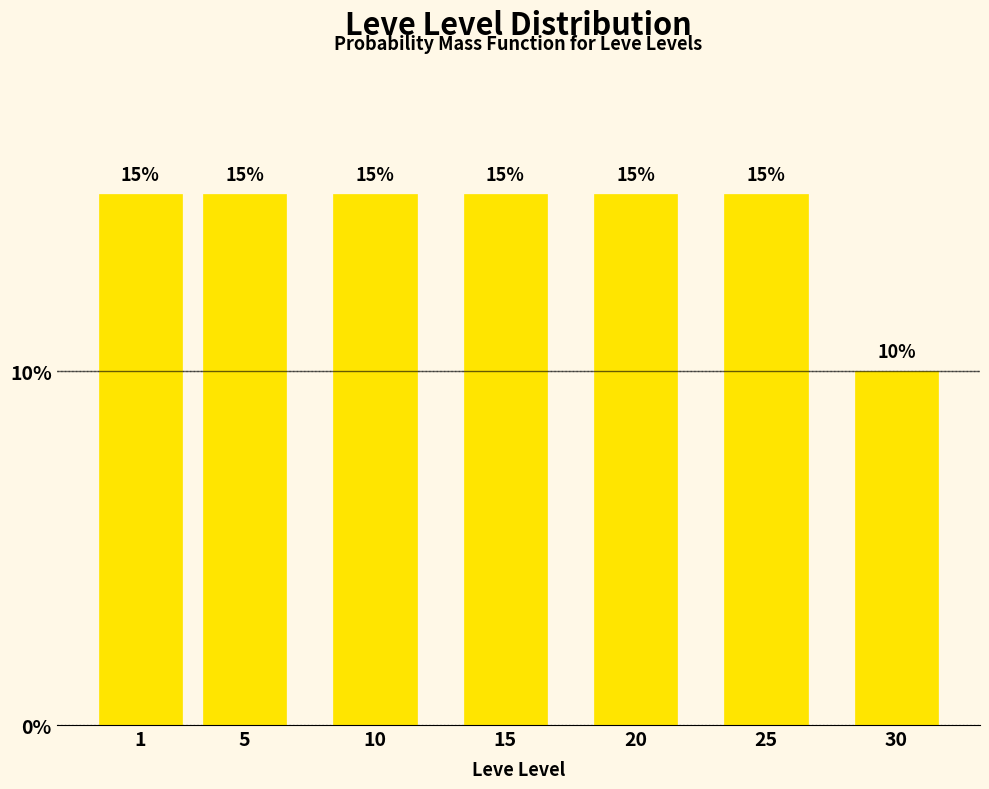

Reading left to right, extract all data points from this chart.

1=15	5=15	10=15	15=15	20=15	25=15	30=10